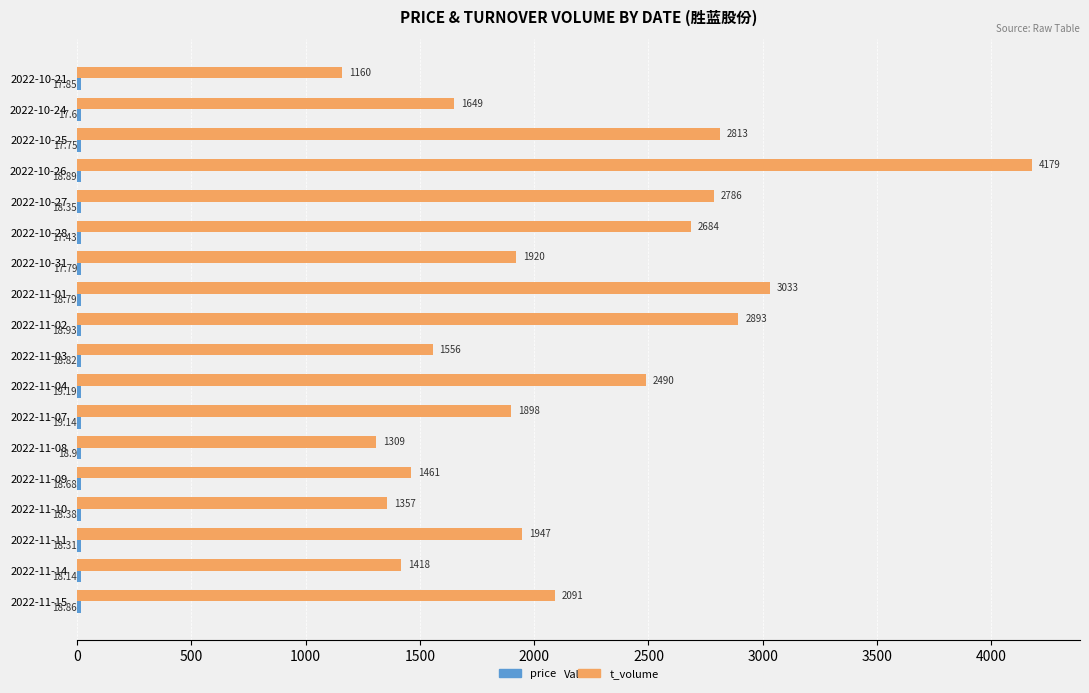

Which series has the widest spread of values?

t_volume